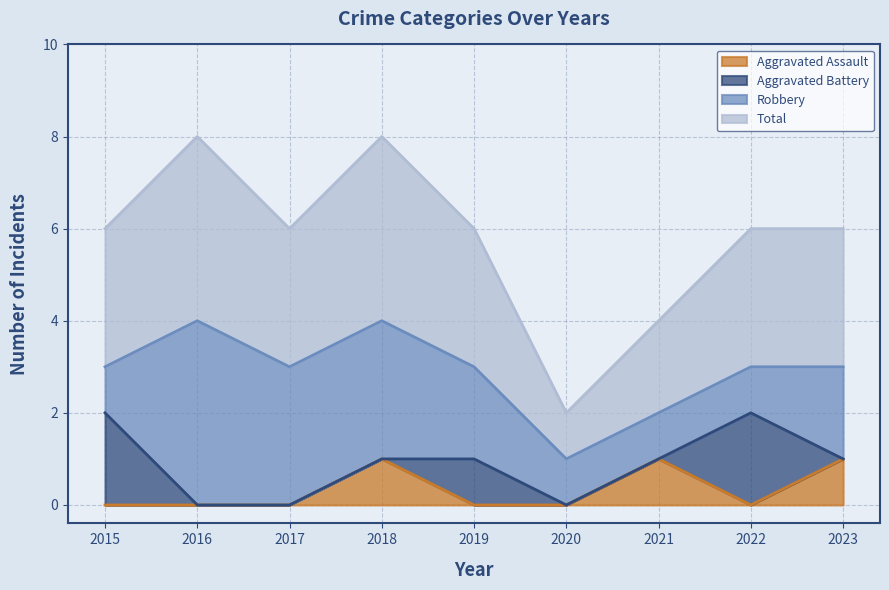

At which category is the sum across all series the highest?

2018